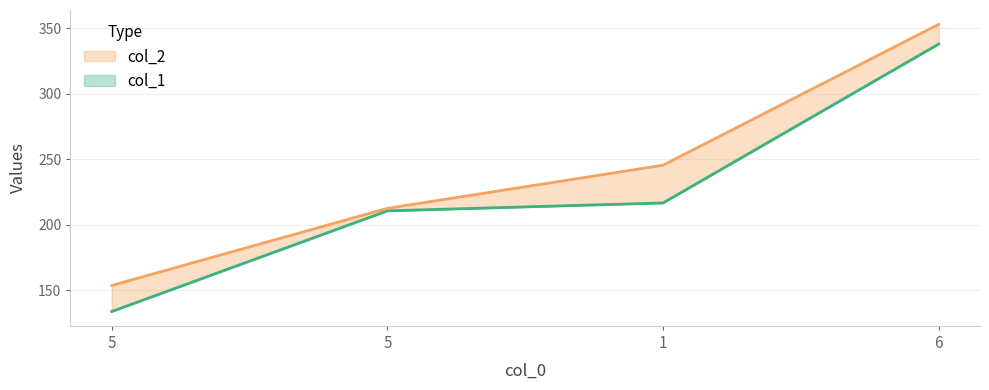

List the labels in order of col_1 value, largest first.

6, 1, 5, 5